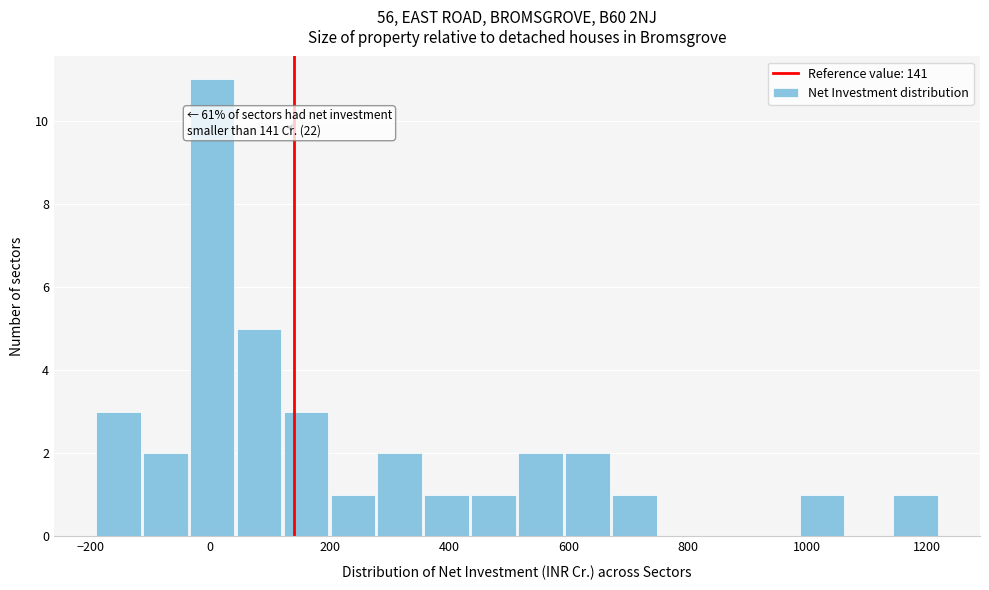

Read against the x-axis, roughly where is the centre of the tallest bar?

0